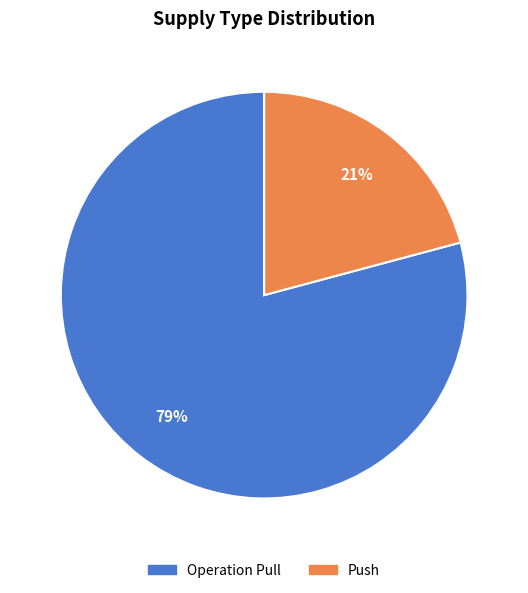

Rank the categories by value from lowest to highest.

Push, Operation Pull